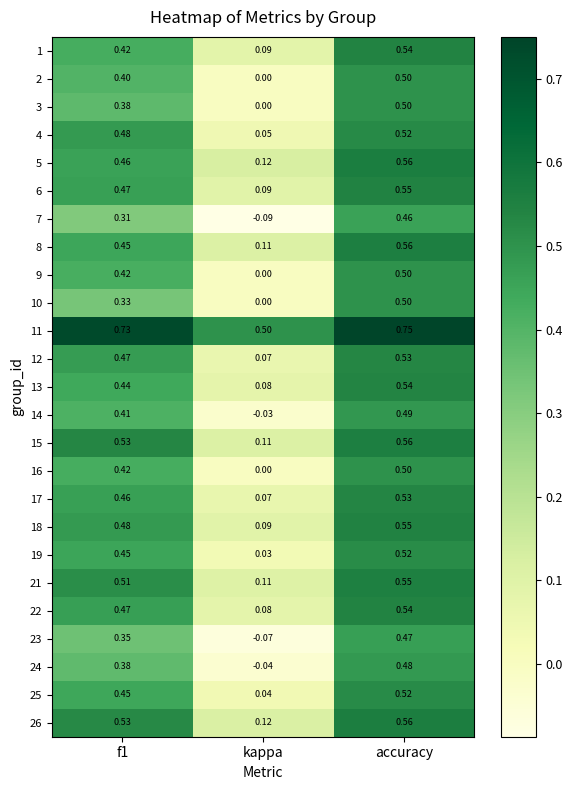

Which category has the lowest value in the 16 series?

kappa